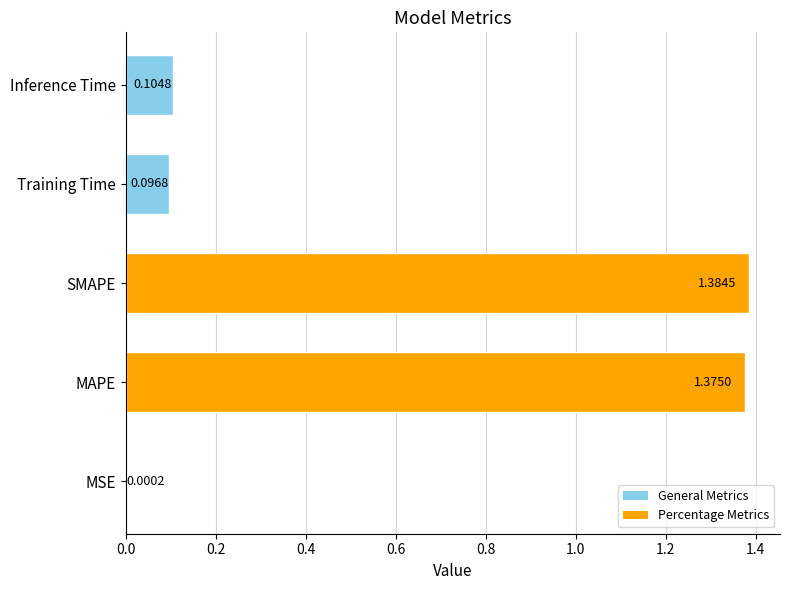

At which label is the value closest to 0?

MSE